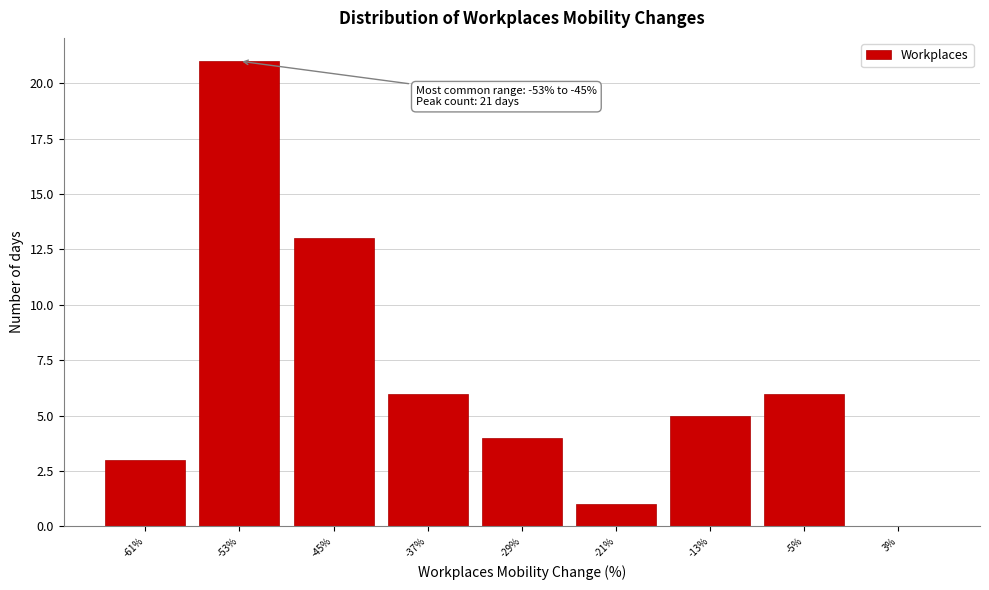

Reading left to right, transcribe all the data shown in this chart.

-61%=3	-53%=21	-45%=13	-37%=6	-29%=4	-21%=1	-13%=5	-5%=6	3%=0